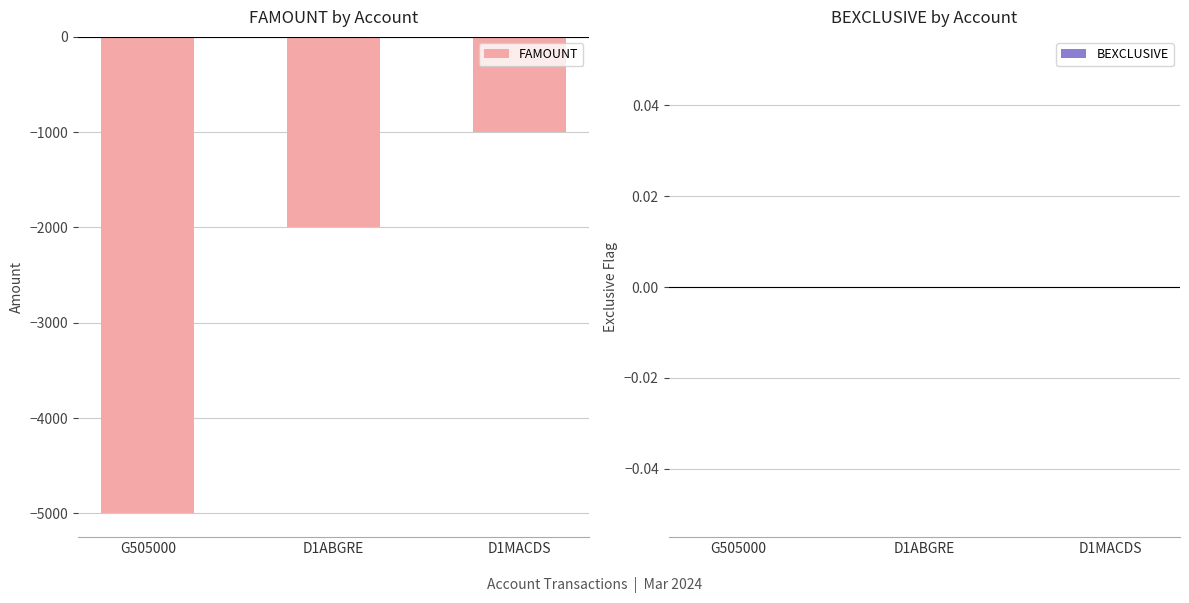

What is the sum of all values?

-8000